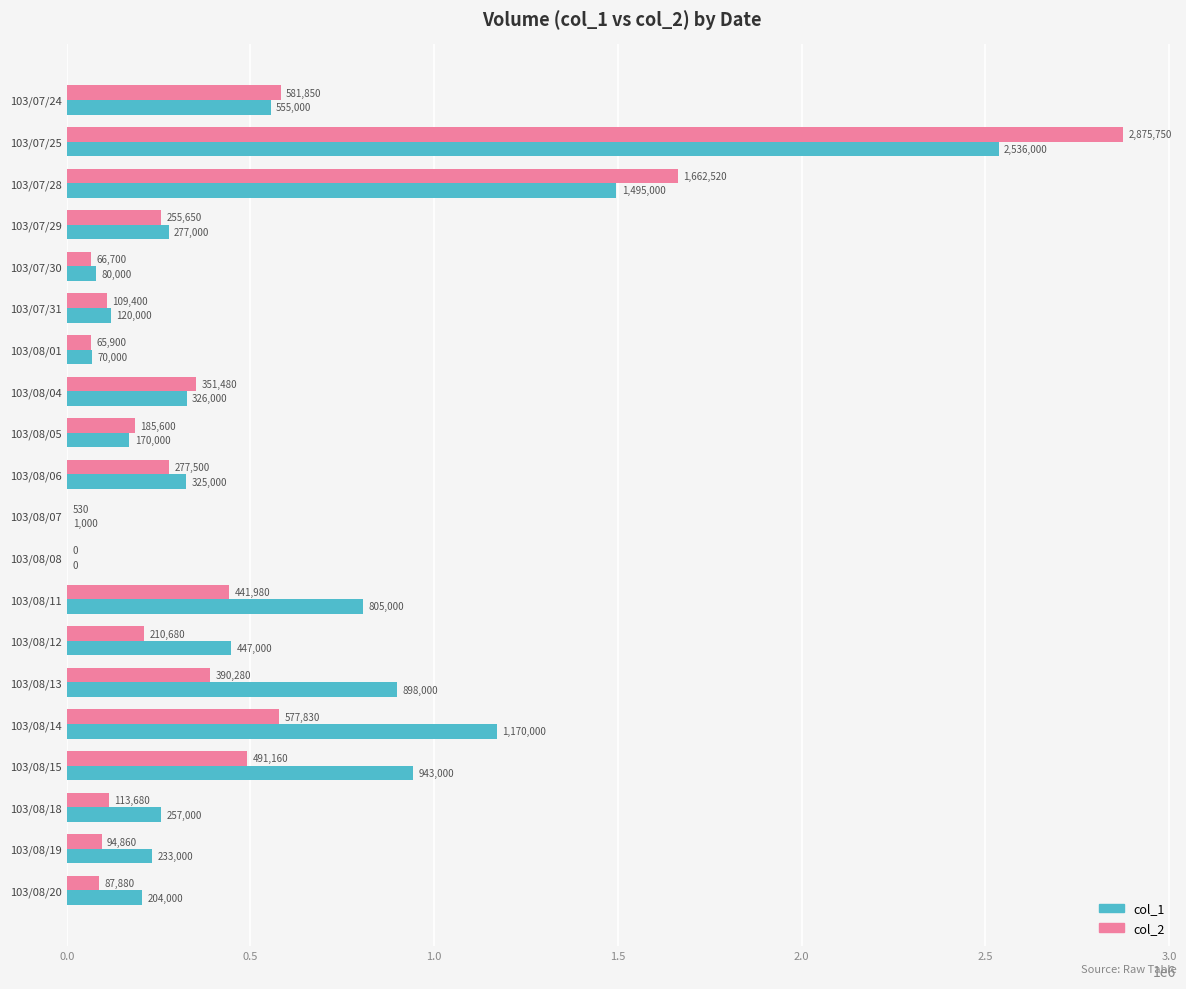

Count the number of categories in the chart.

20